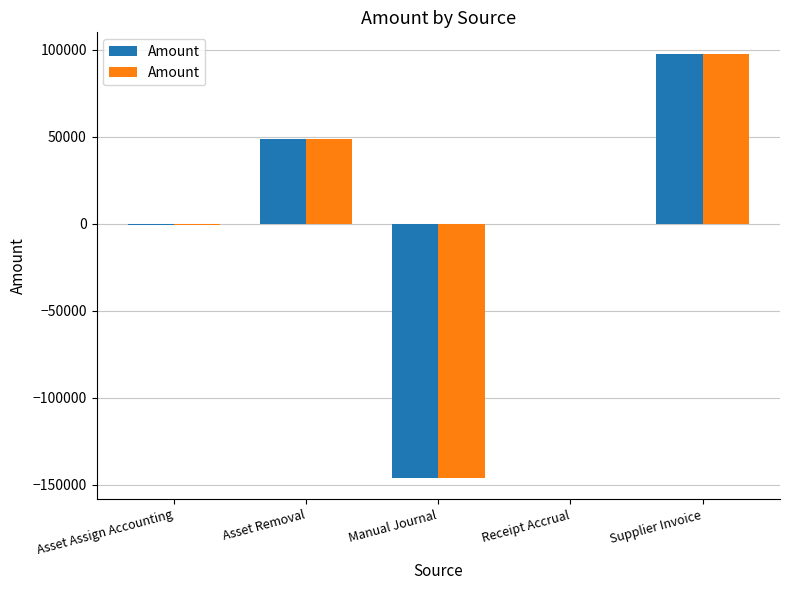

What is the label of the 4th bar from the left?

Receipt Accrual